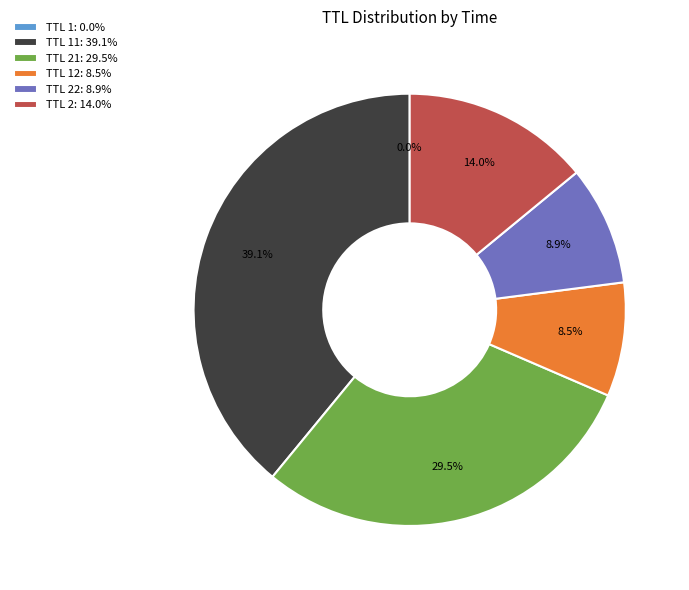

Does any single category account for the majority?

No